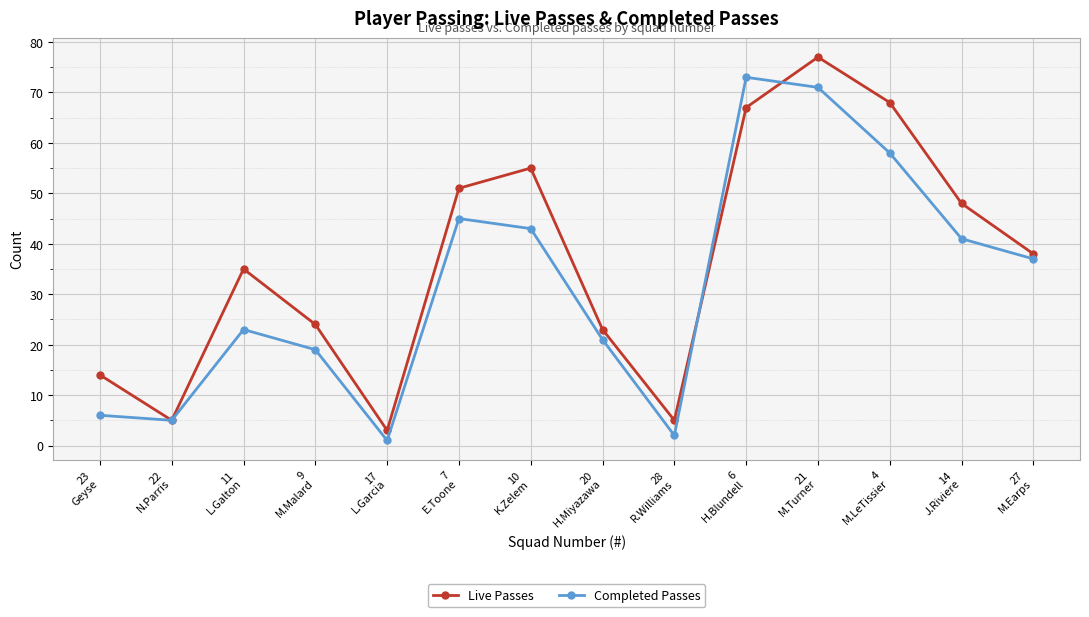

What value does the Live Passes series have at 20
H.Miyazawa, to the nearest 5?

25